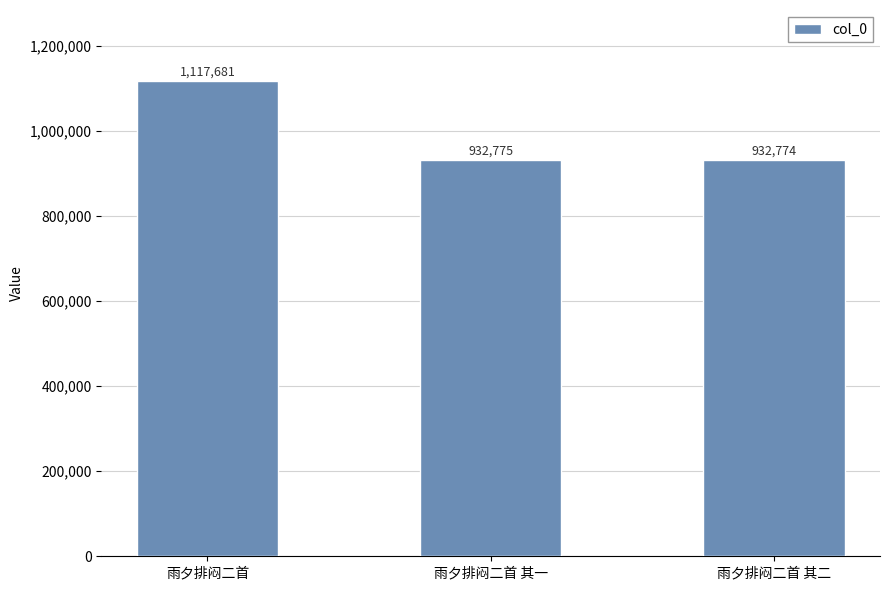

Reading right to left, what are all the values shown in this chart?

雨夕排闷二首 其二=932774	雨夕排闷二首 其一=932775	雨夕排闷二首=1117681